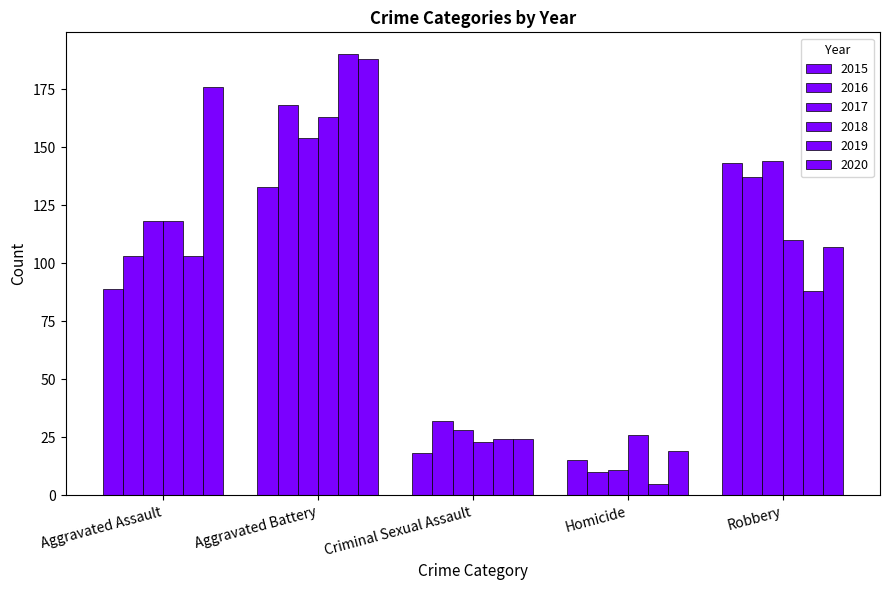

How many data points in 2017 are less than 118?

2